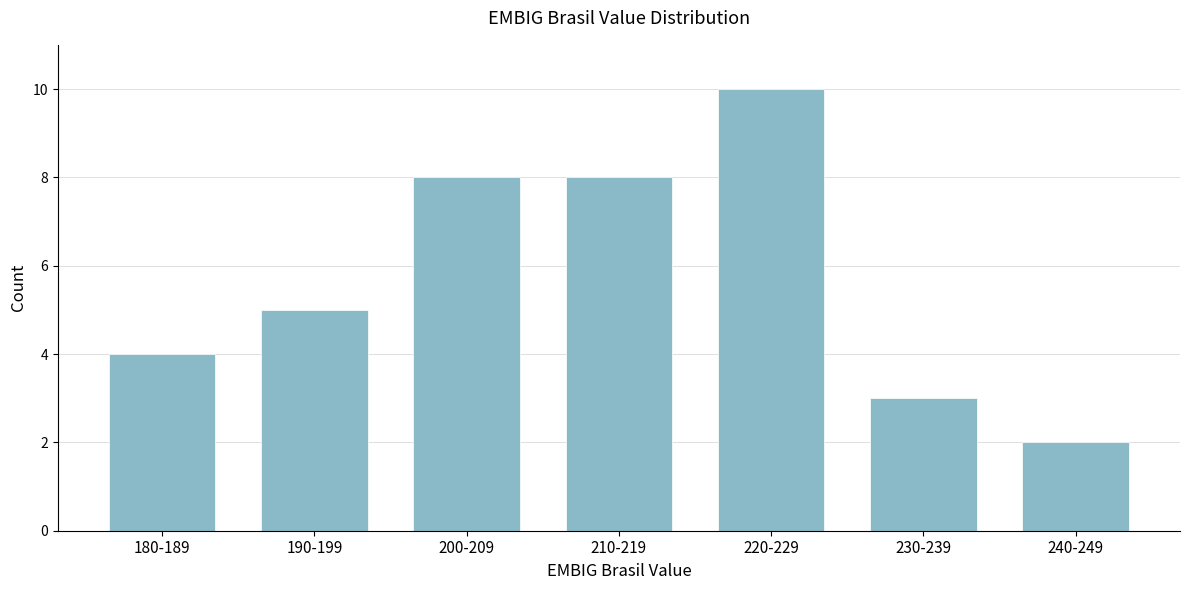

Reading left to right, transcribe all the data shown in this chart.

4	5	8	8	10	3	2